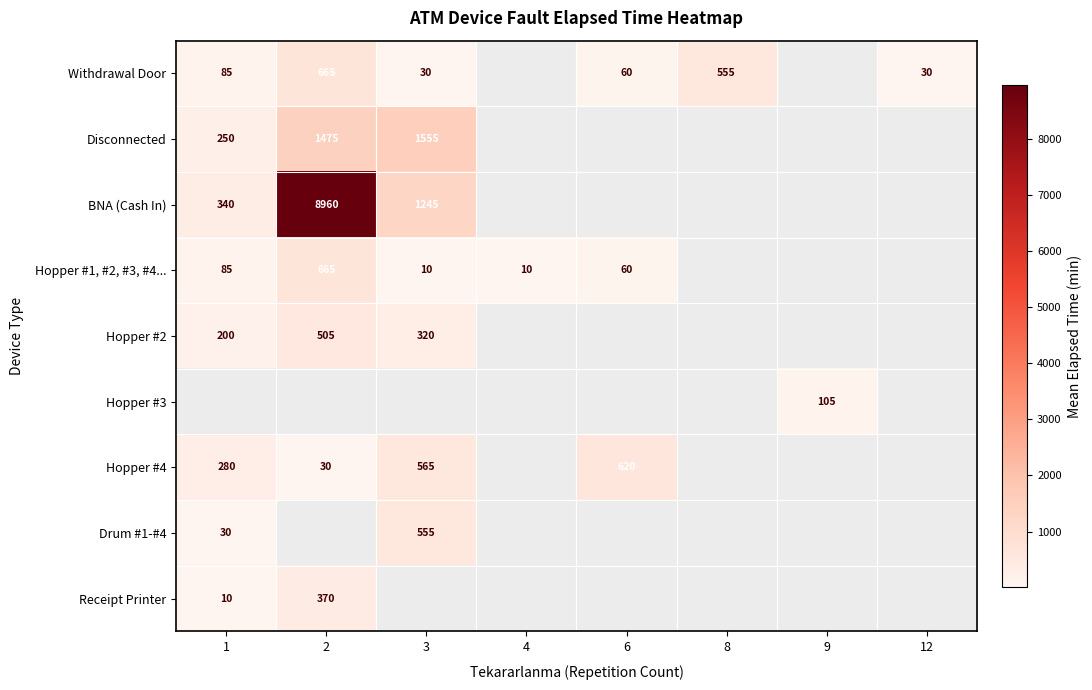

The Withdrawal Door series shows 30 at 3. True or false?

True